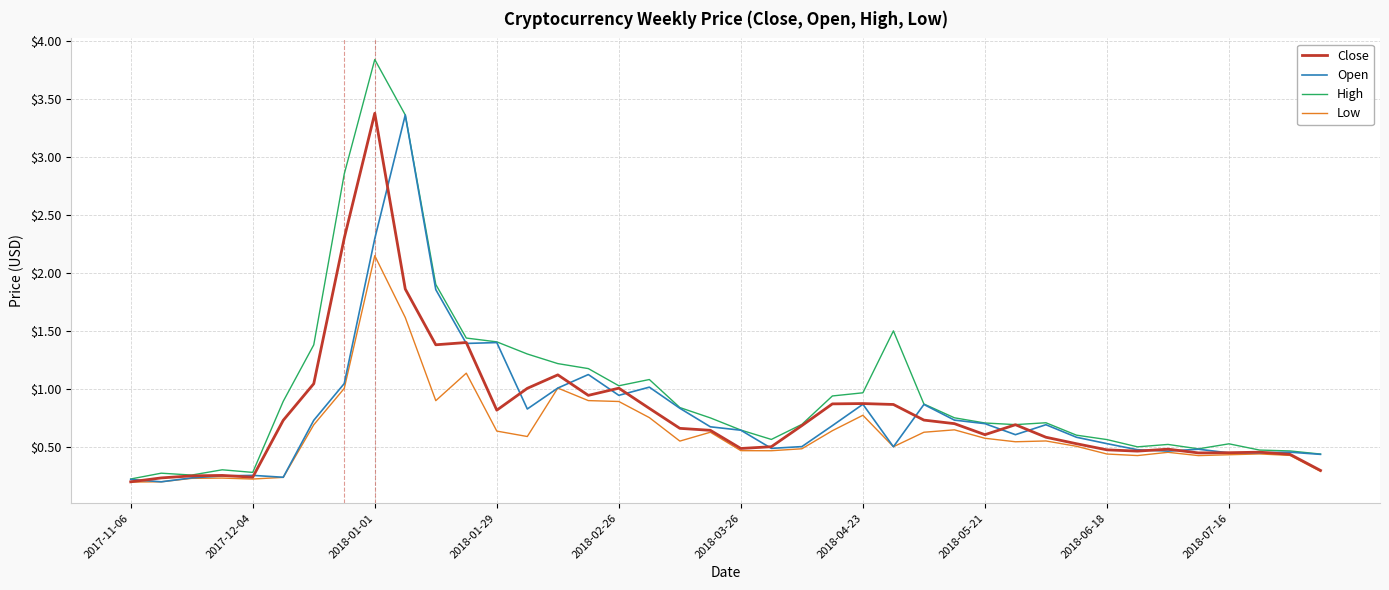

Which series has the widest spread of values?

High